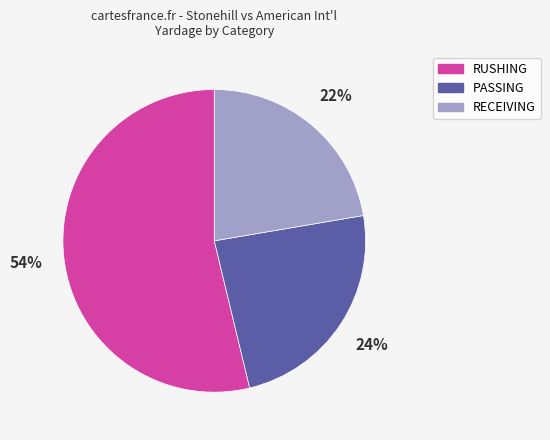

Which has a higher value, RECEIVING or PASSING?

PASSING